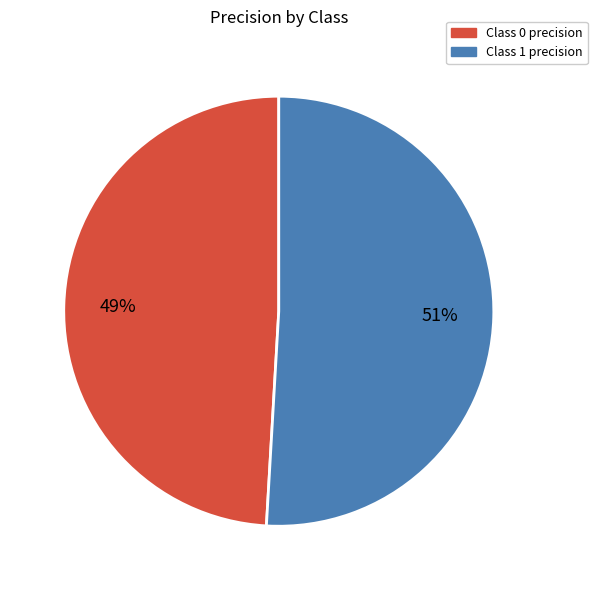

Between Class 0 precision and Class 1 precision, which is larger?

Class 1 precision